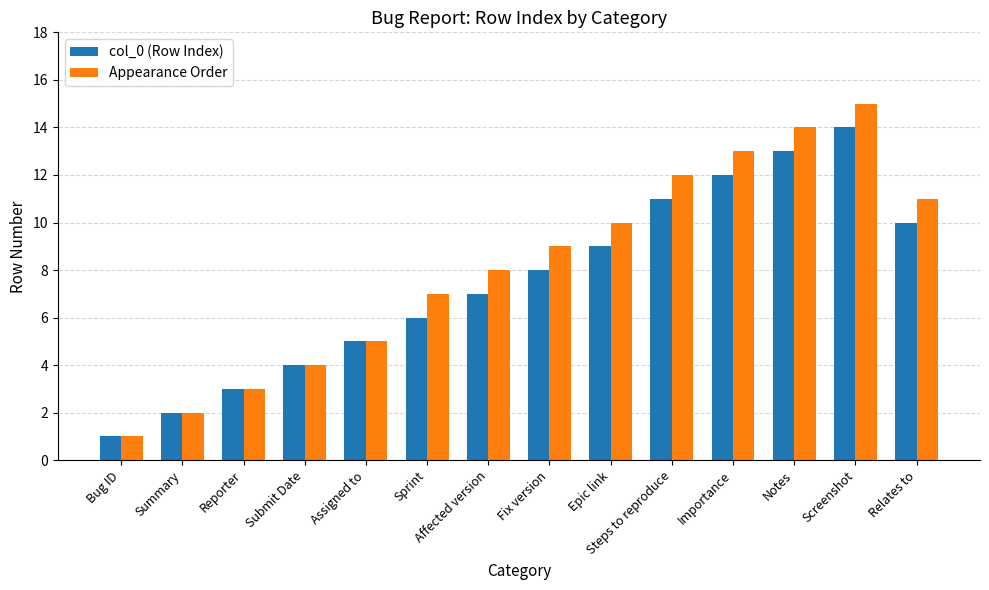

What is the value of the Appearance Order bar at the 3rd from the left?

3